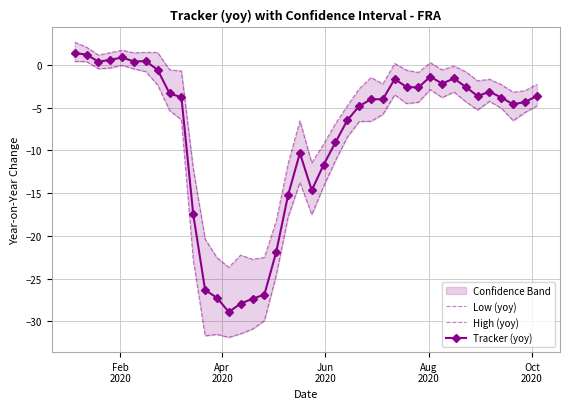

What is the value of the Tracker (yoy) point at the 9th from the left?

-3.3